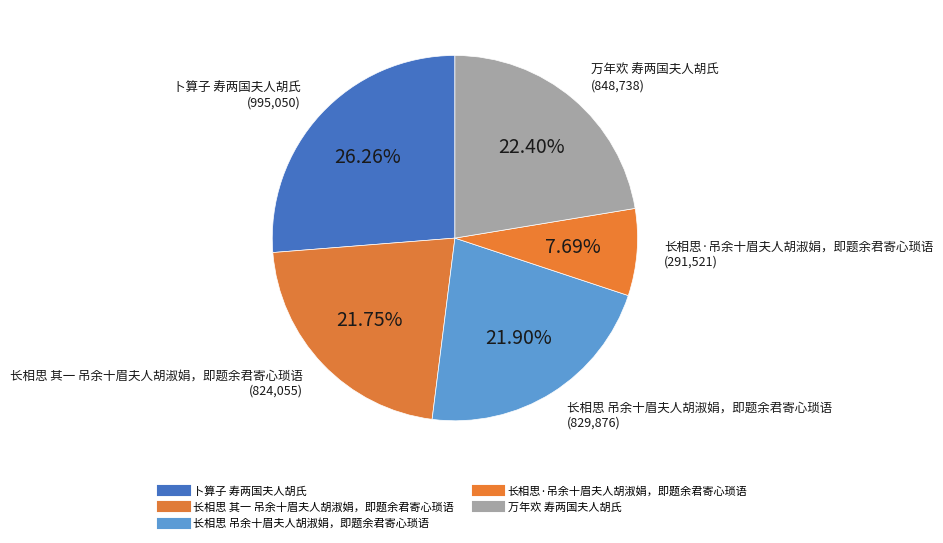

Is 卜算子 寿两国夫人胡氏 the majority of the pie?

No